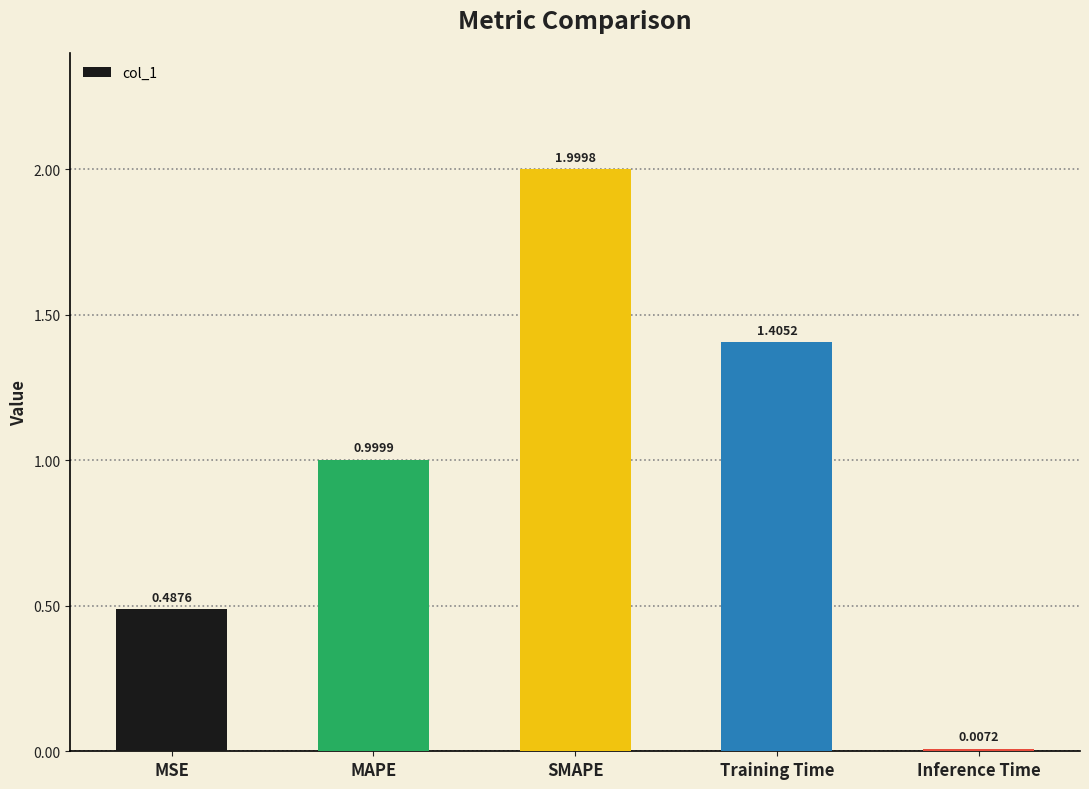

What position from the right is SMAPE?

3